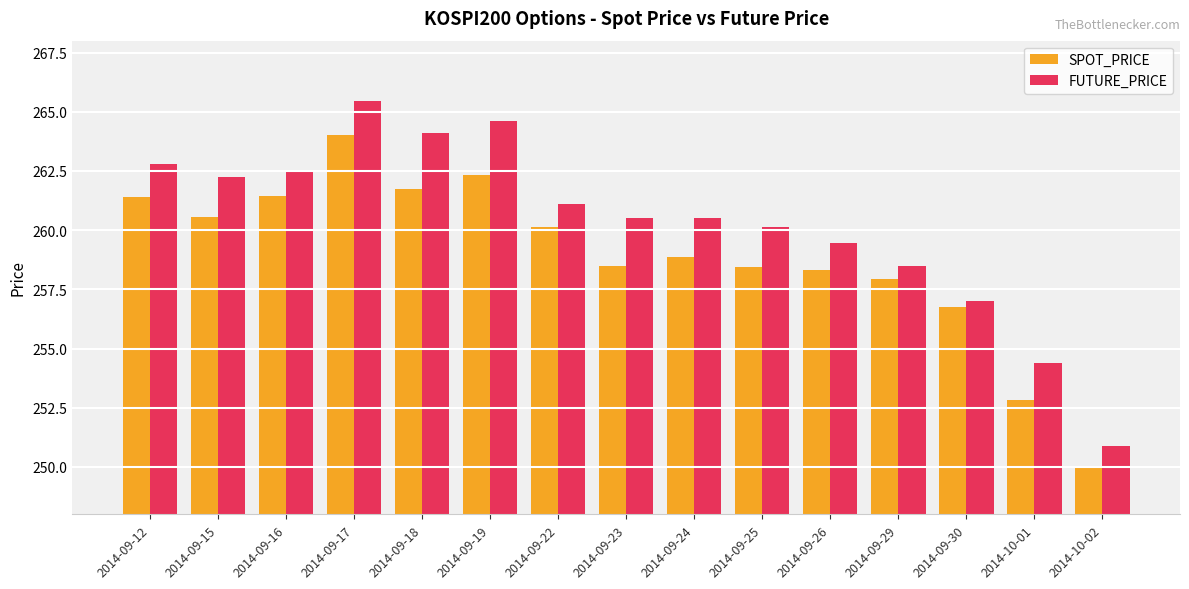

Where is SPOT_PRICE nearest to the value 257?

2014-09-30